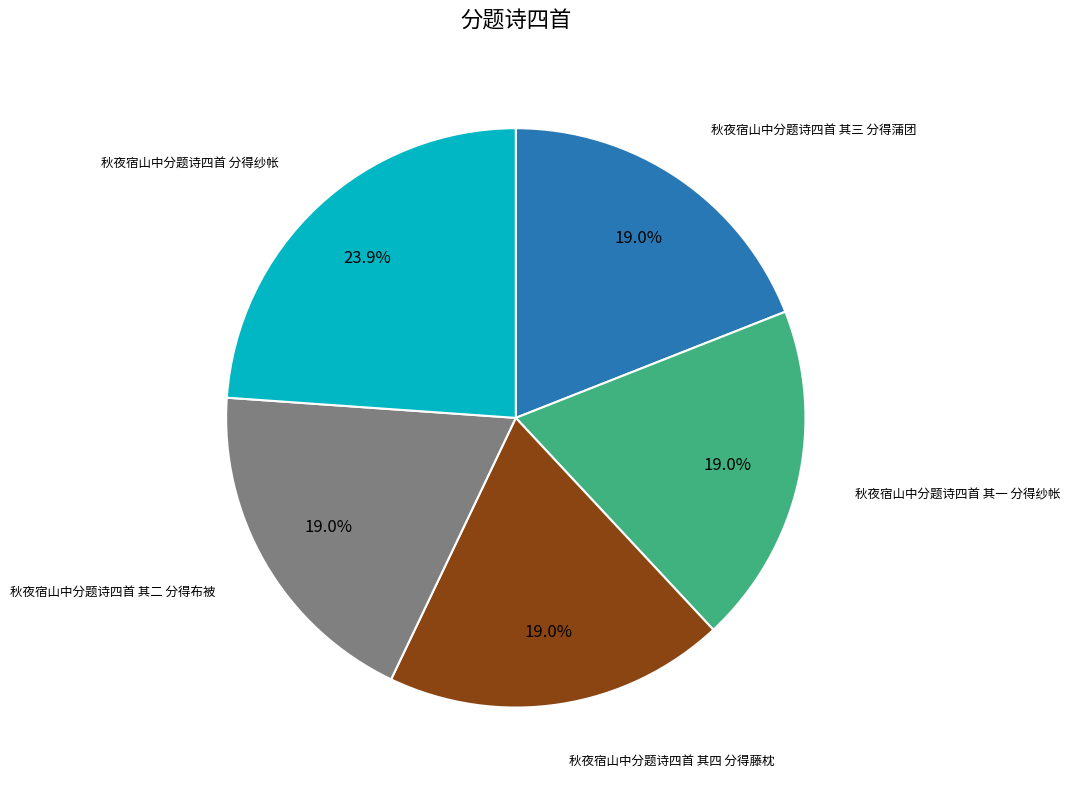

Is there a majority slice in this chart?

No